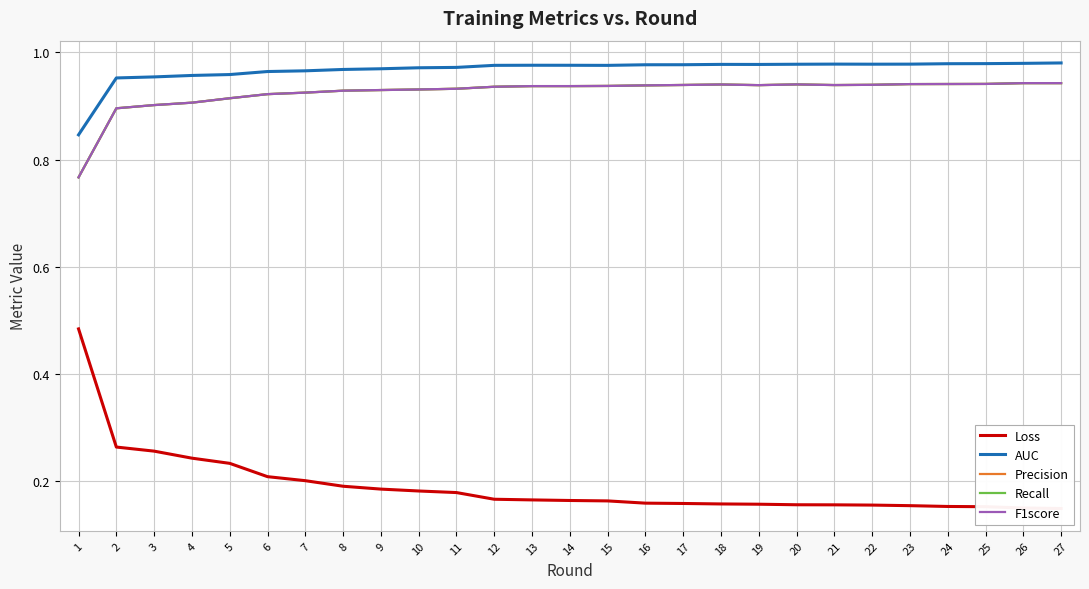

What is the approximate value of Precision at 19?

0.9